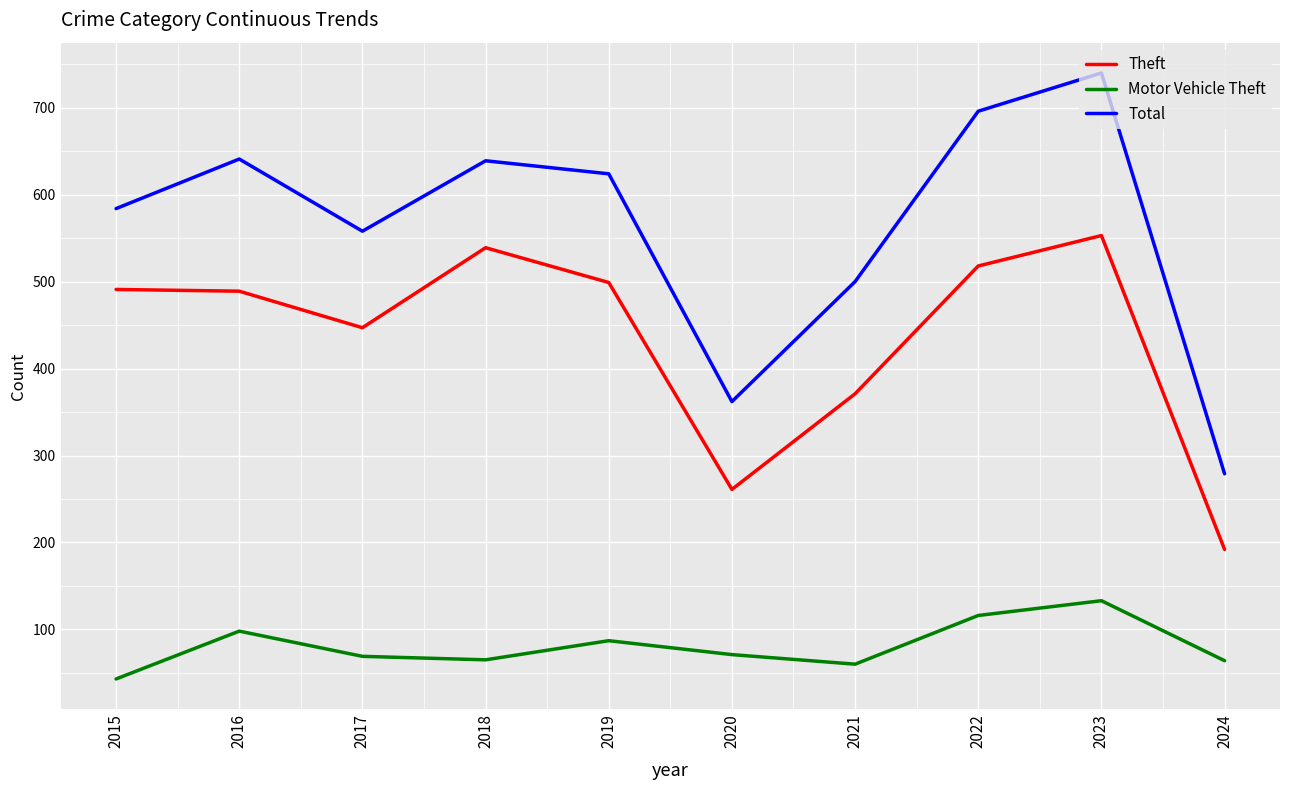

What is the difference between the Total values at 2017 and 2024?

279